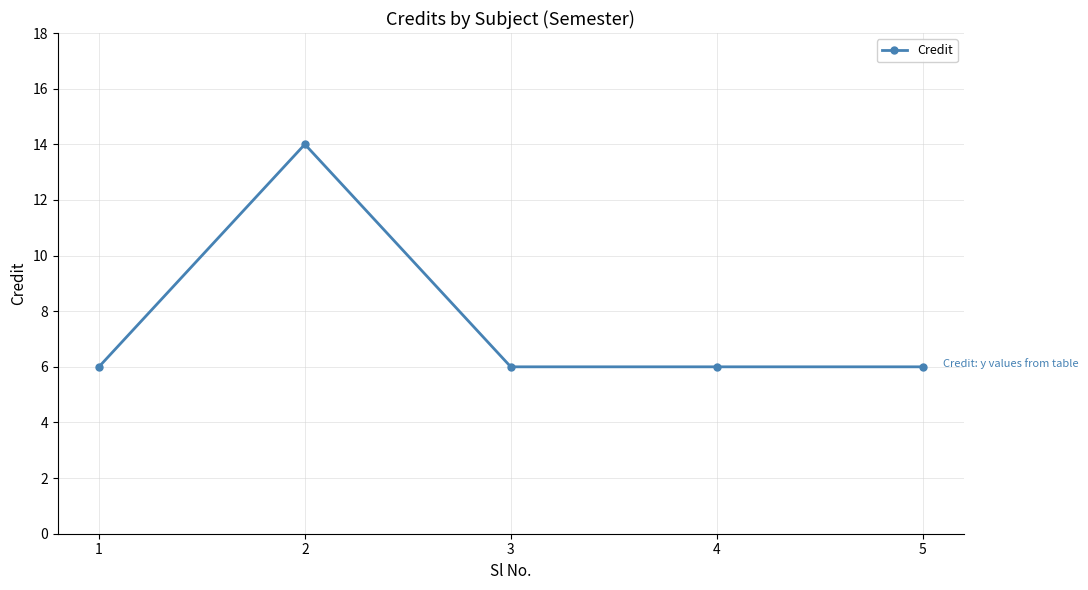

The chart shows a value of 4 at 1. True or false?

False